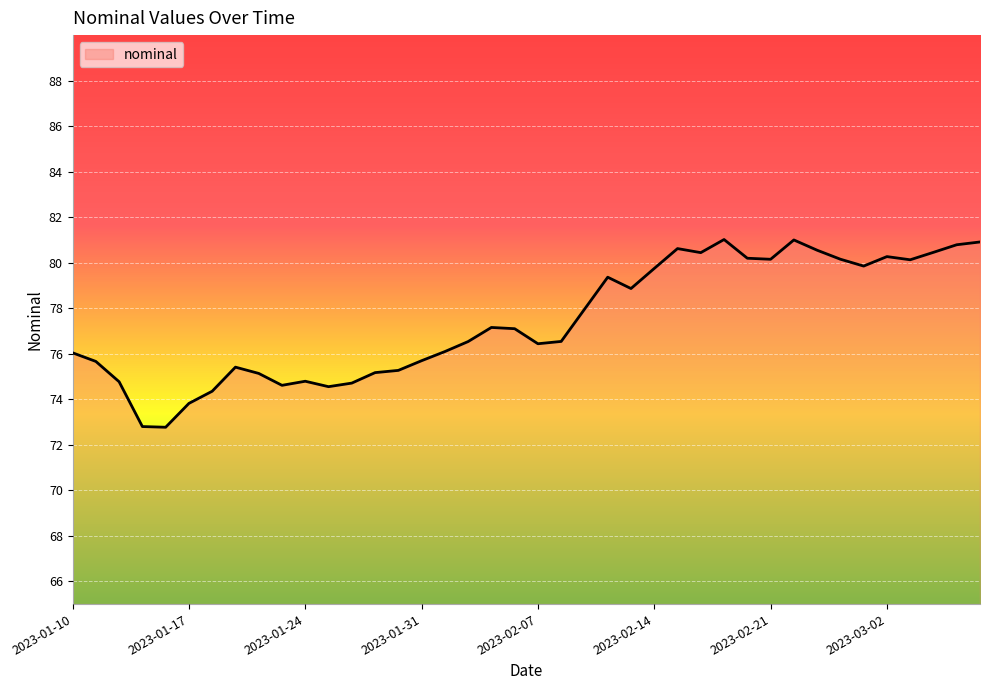

What is the smallest value displayed?

72.8